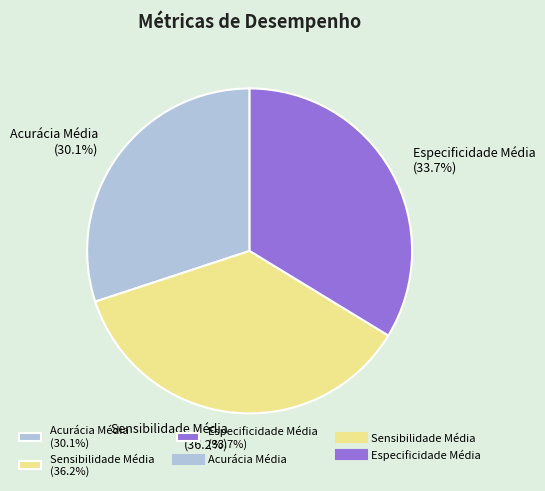

What is the total percentage of Acurácia Média and Sensibilidade Média?

66.3%